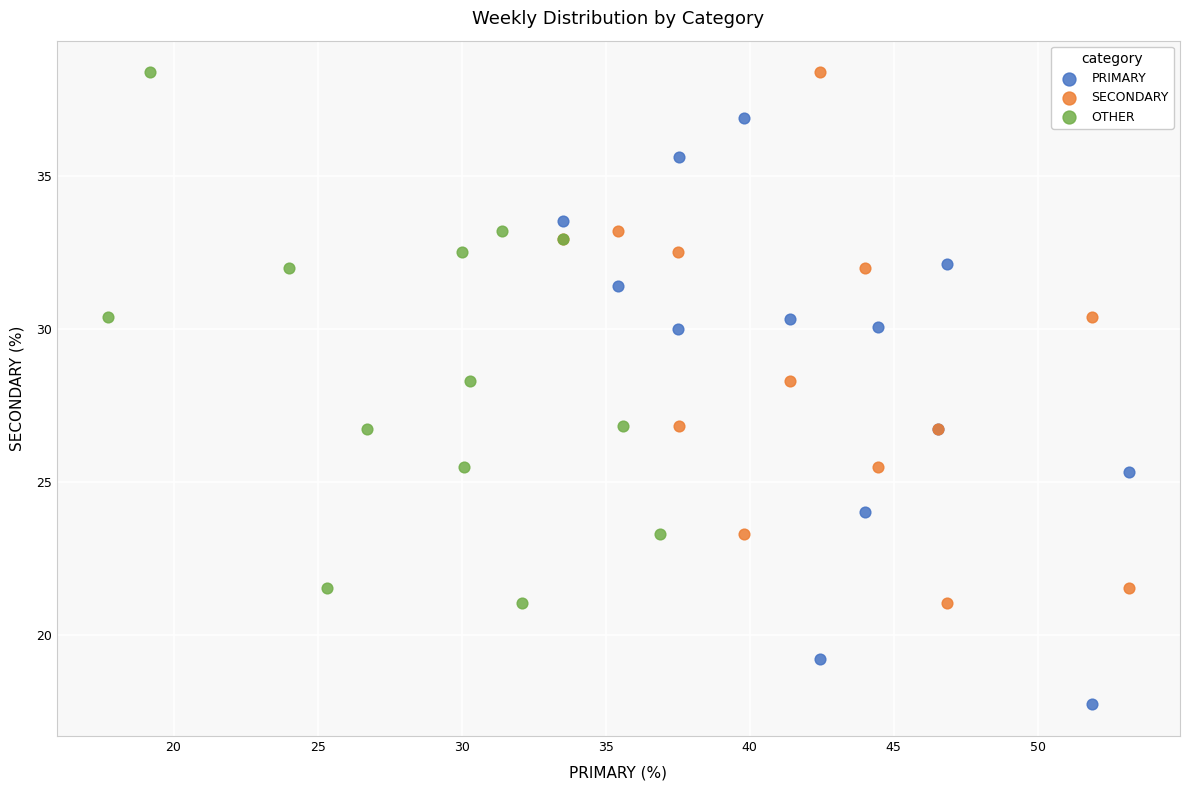

Which series has the largest Y range (max minus min)?

PRIMARY